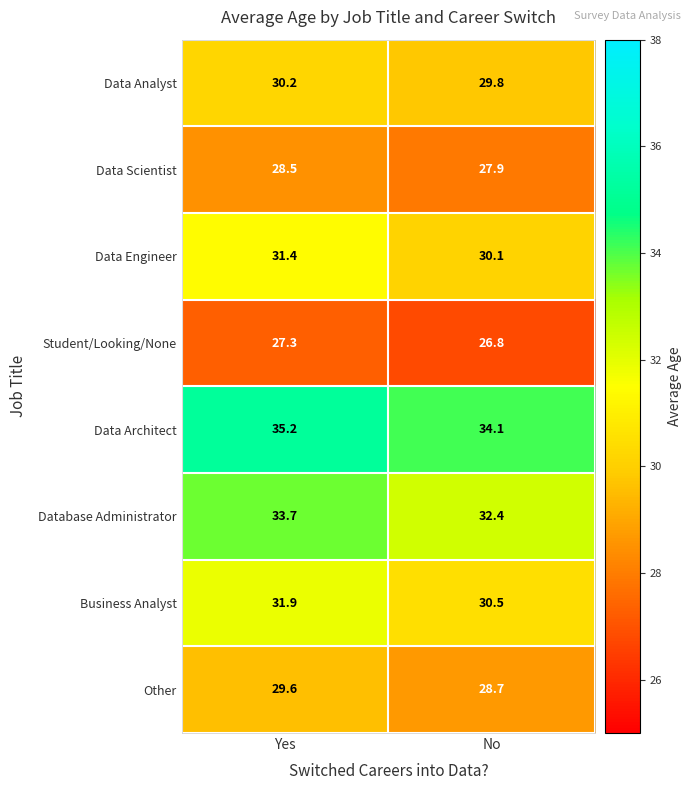

At which category is the sum across all series the highest?

Yes